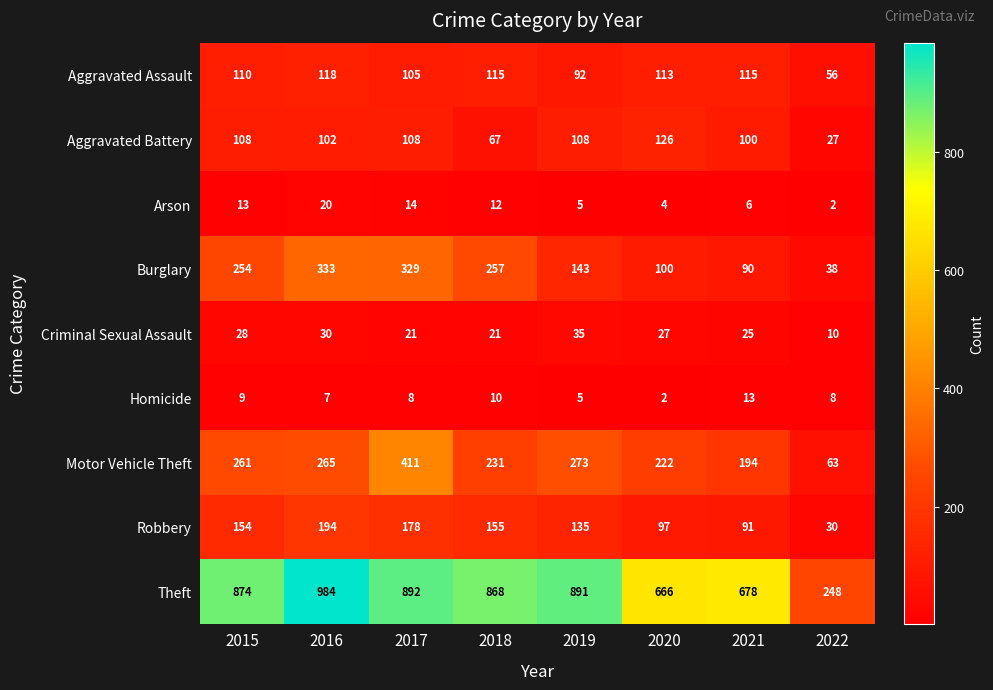

The Burglary series shows 257 at 2018. True or false?

True